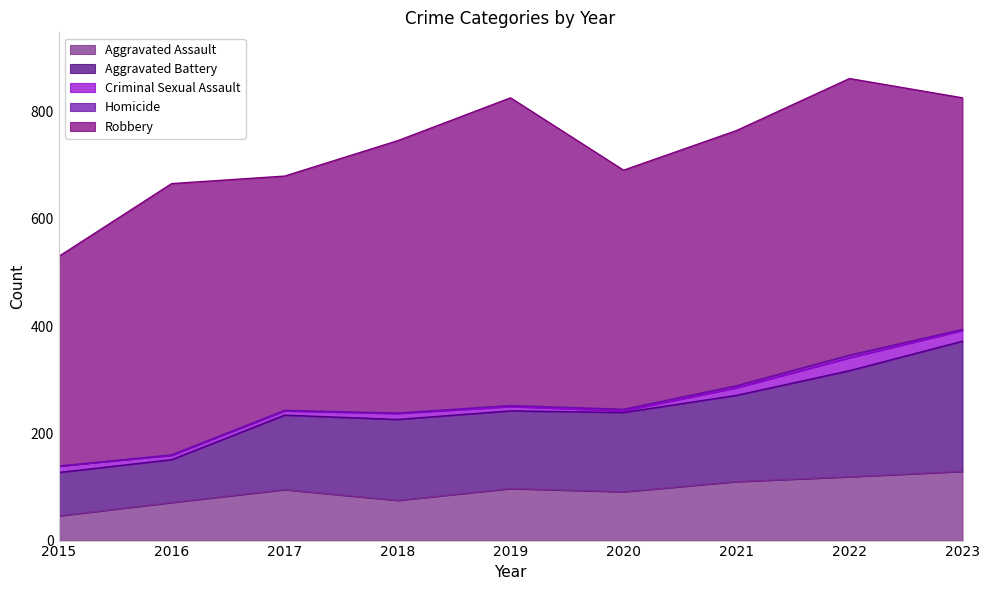

What is the minimum value for Aggravated Assault?

46